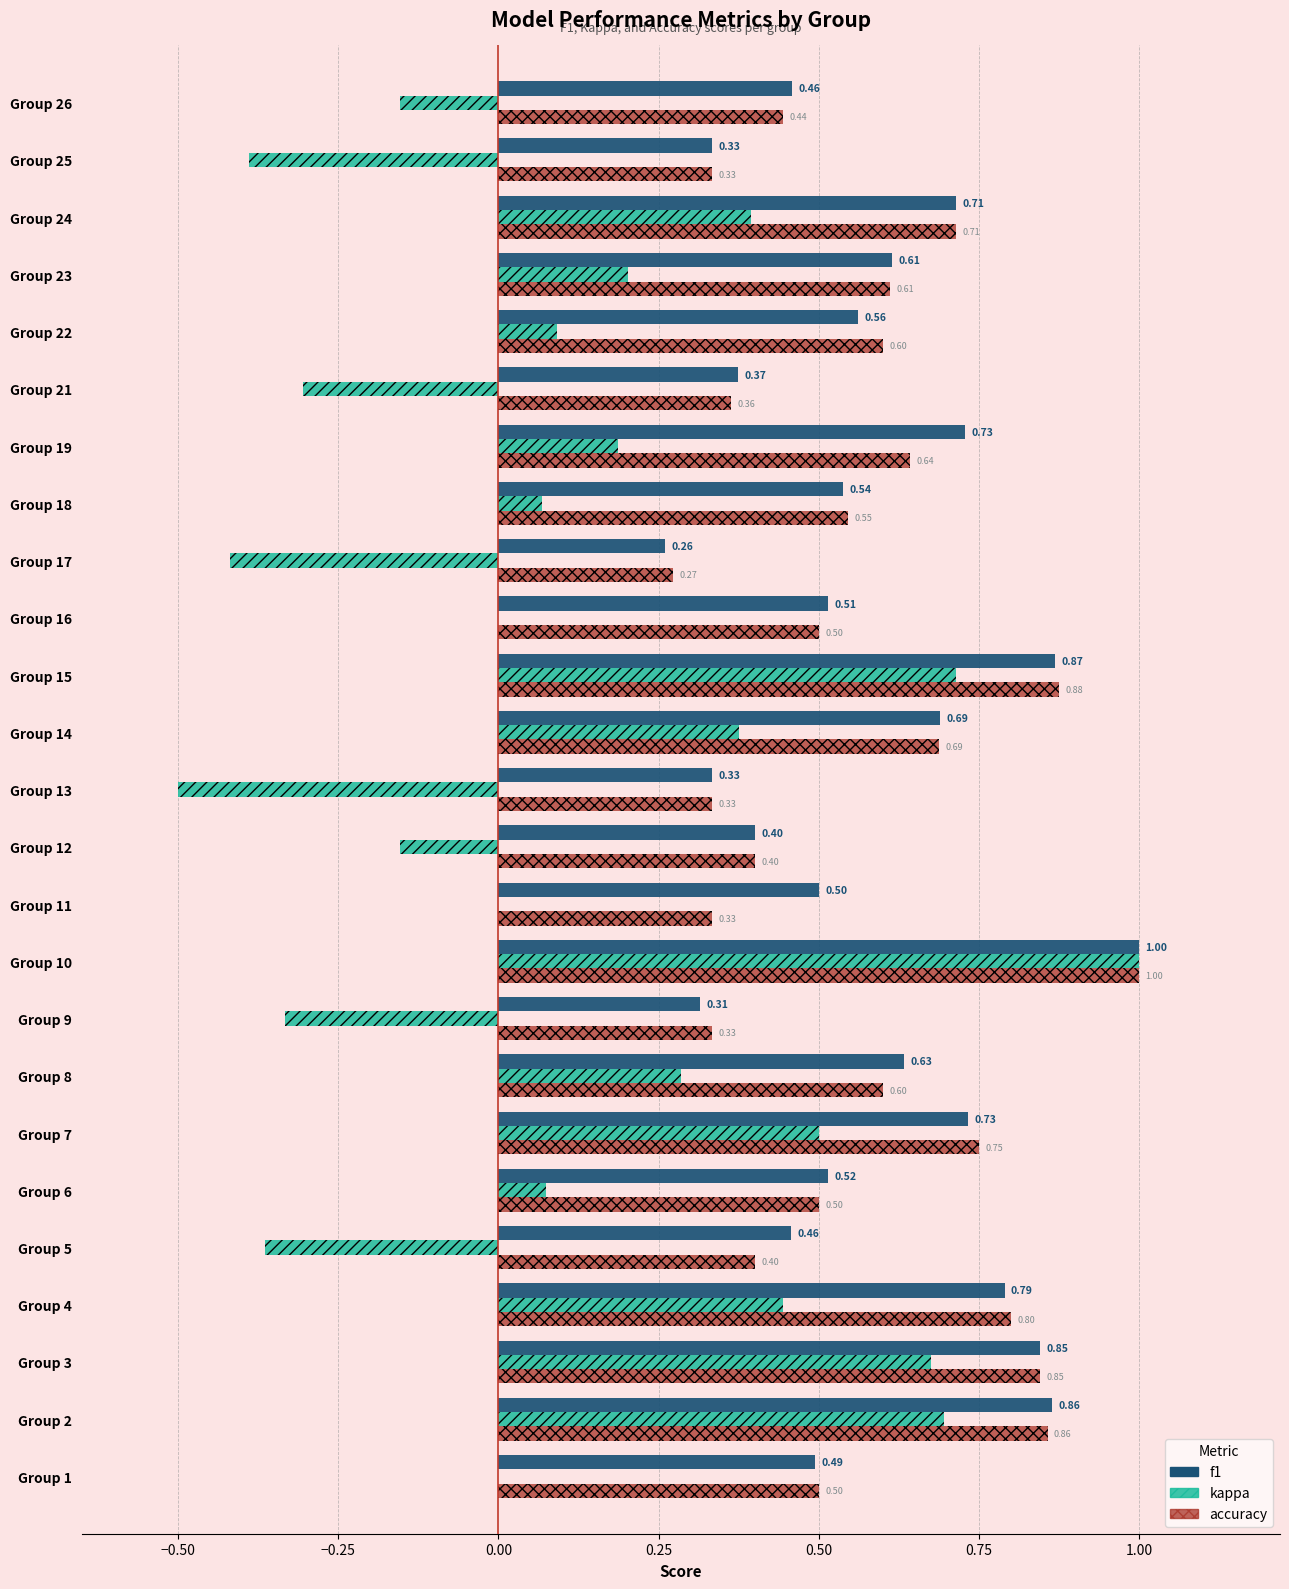

Which series has the largest total across all categories?

f1